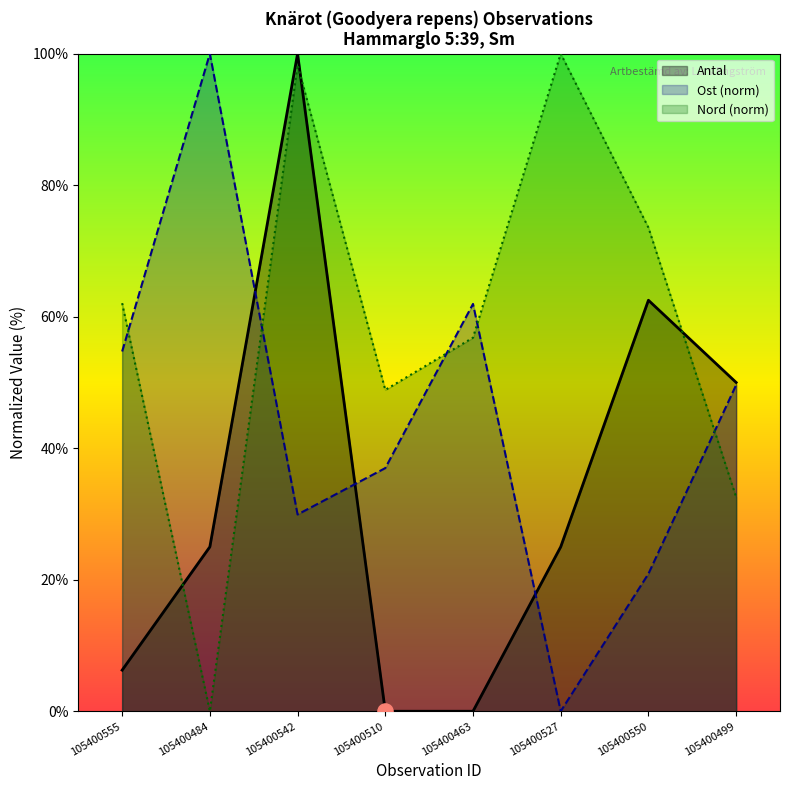

Which series has the largest total across all categories?

Nord (norm)